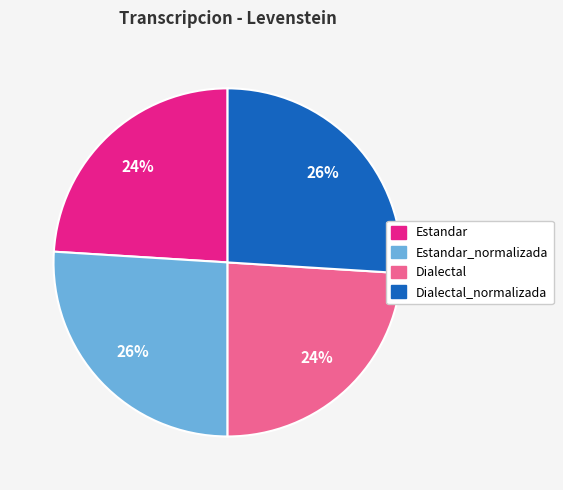

How many slices are in this pie chart?

4